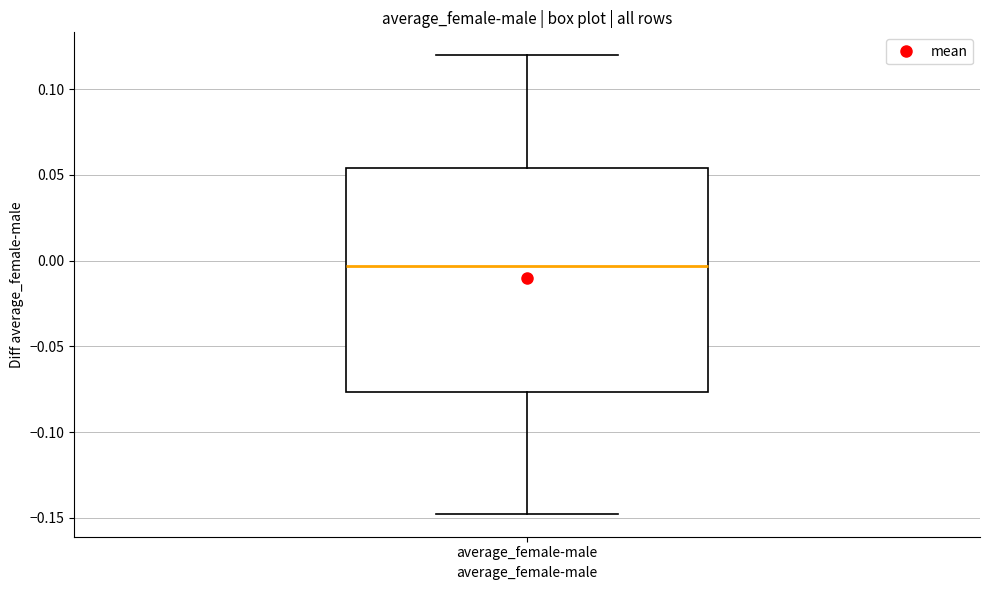

Read this box plot against the y-axis: the position of the median line, the range covered by the box, and the ends of both whiskers. The values are not printed on the chart, so give them approximately, as read against the axis.

median -0.005, box -0.075 to 0.055, whiskers -0.150 to 0.120